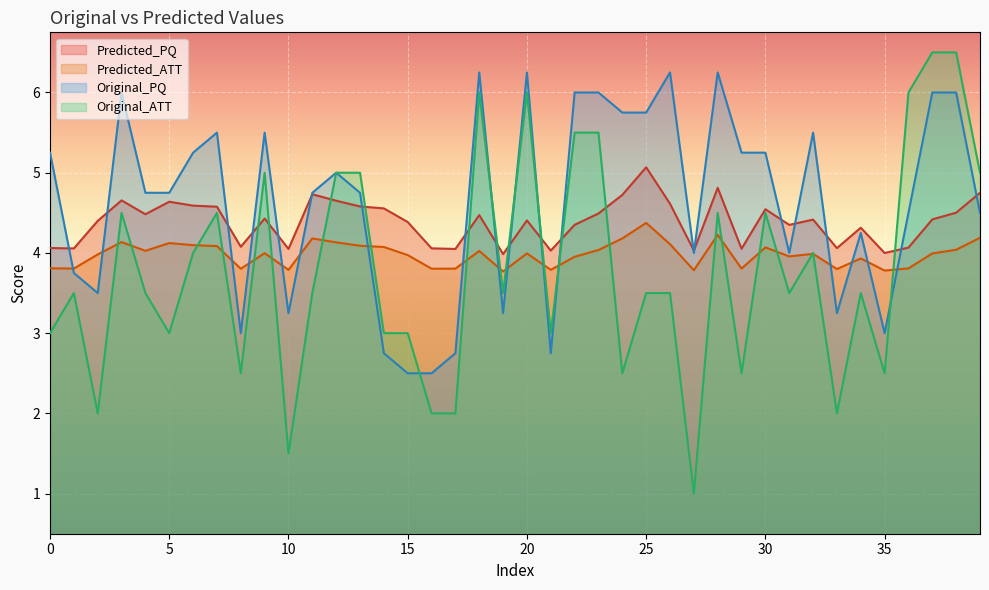

At which label does Original_PQ reach its peak?

18